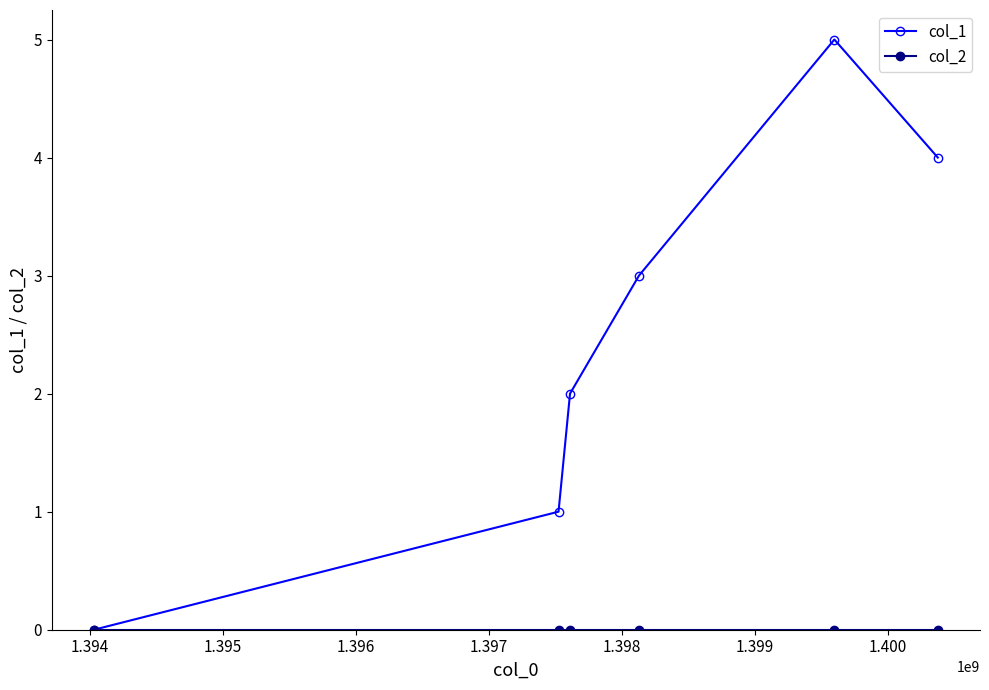

Which series has the largest total across all categories?

col_1